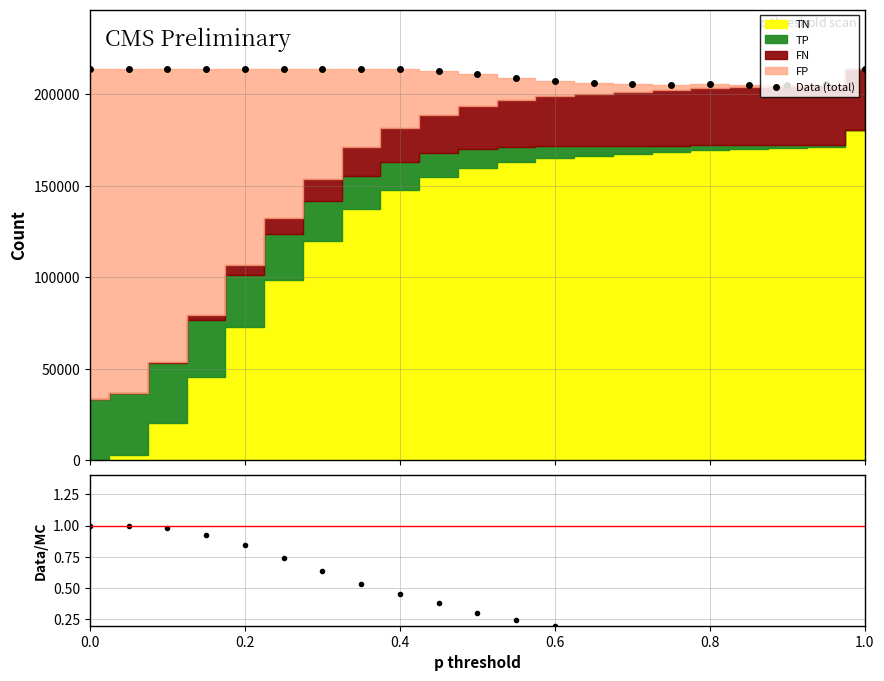

What is the lowest value of the Data (total) series?

205325